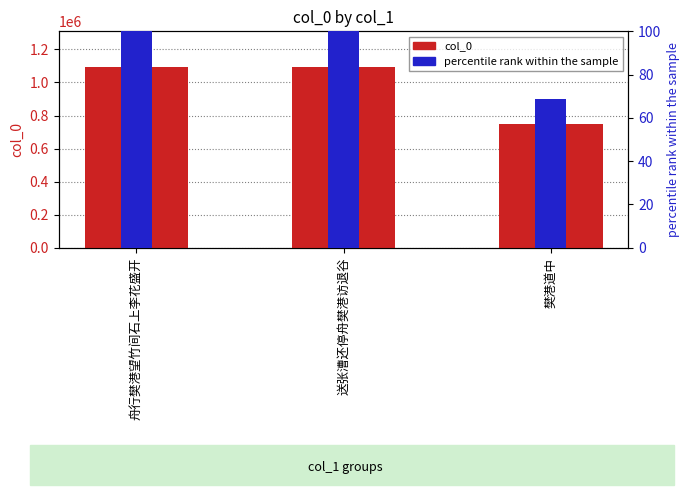

The value of col_0 at 送张漕还停舟樊港访退谷 is 1552308.2. True or false?

False